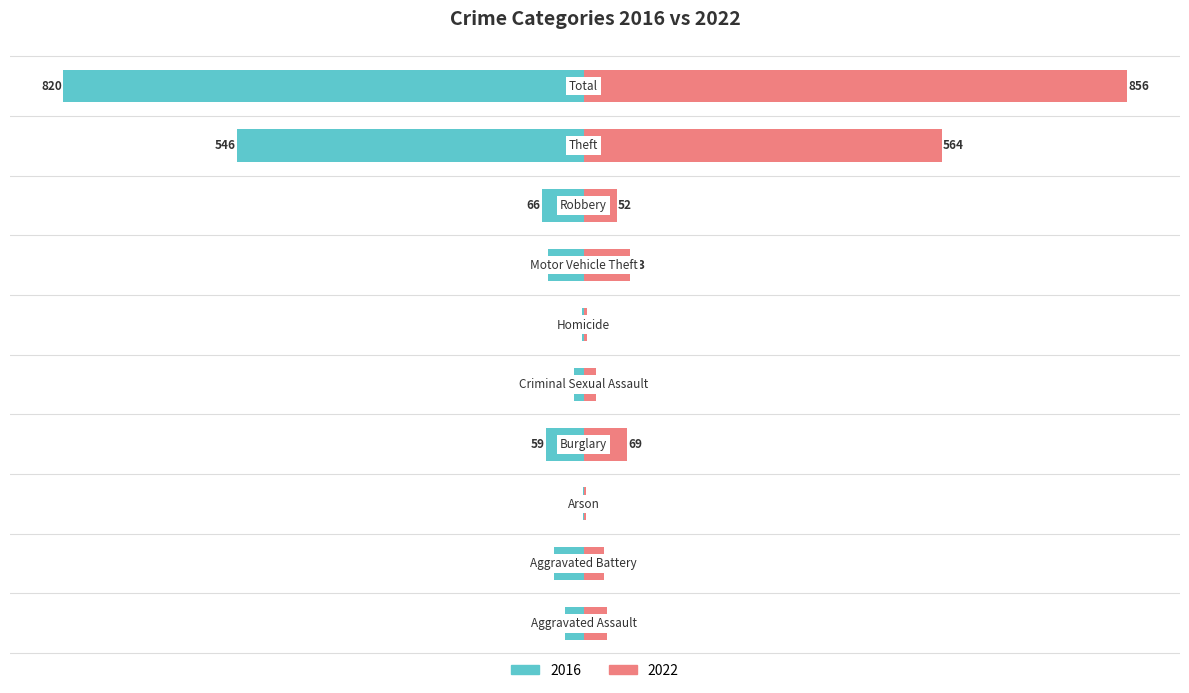

Reading right to left, extract all data points from this chart.

2016: Total=-820	Theft=-546	Robbery=-66	Motor Vehicle Theft=-56	Homicide=-2	Criminal Sexual Assault=-15	Burglary=-59	Arson=-1	Aggravated Battery=-46	Aggravated Assault=-29
2022: Total=856	Theft=564	Robbery=52	Motor Vehicle Theft=73	Homicide=6	Criminal Sexual Assault=19	Burglary=69	Arson=4	Aggravated Battery=32	Aggravated Assault=37